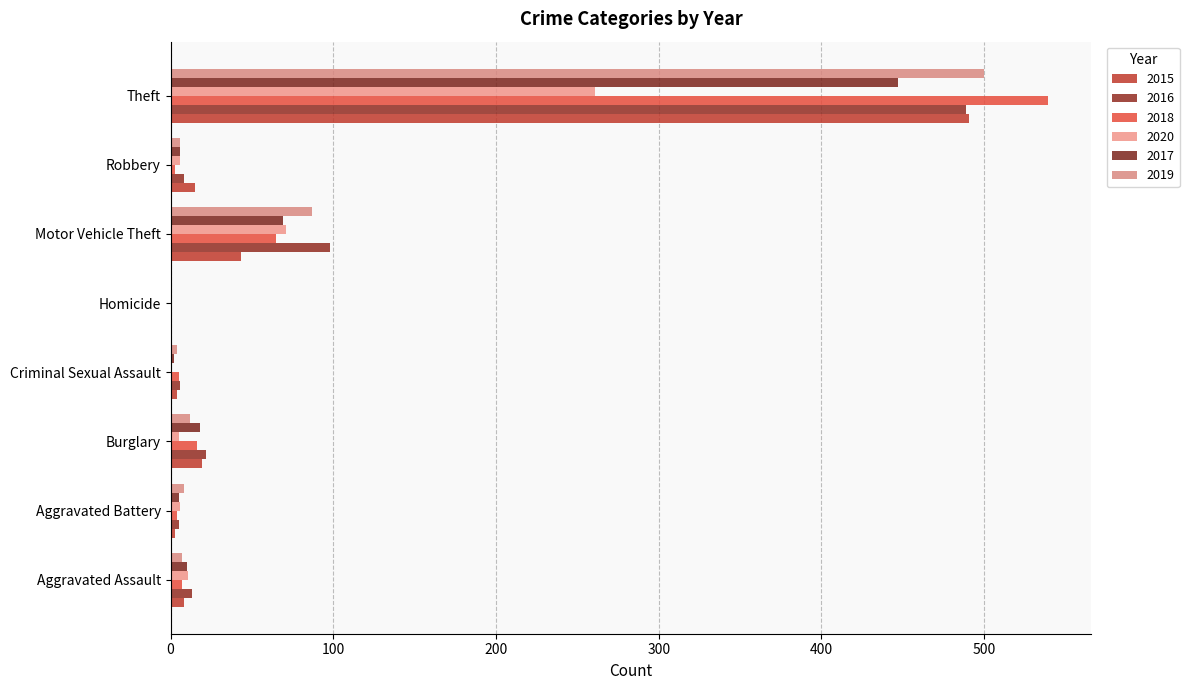

At which category is the sum across all series the highest?

Theft